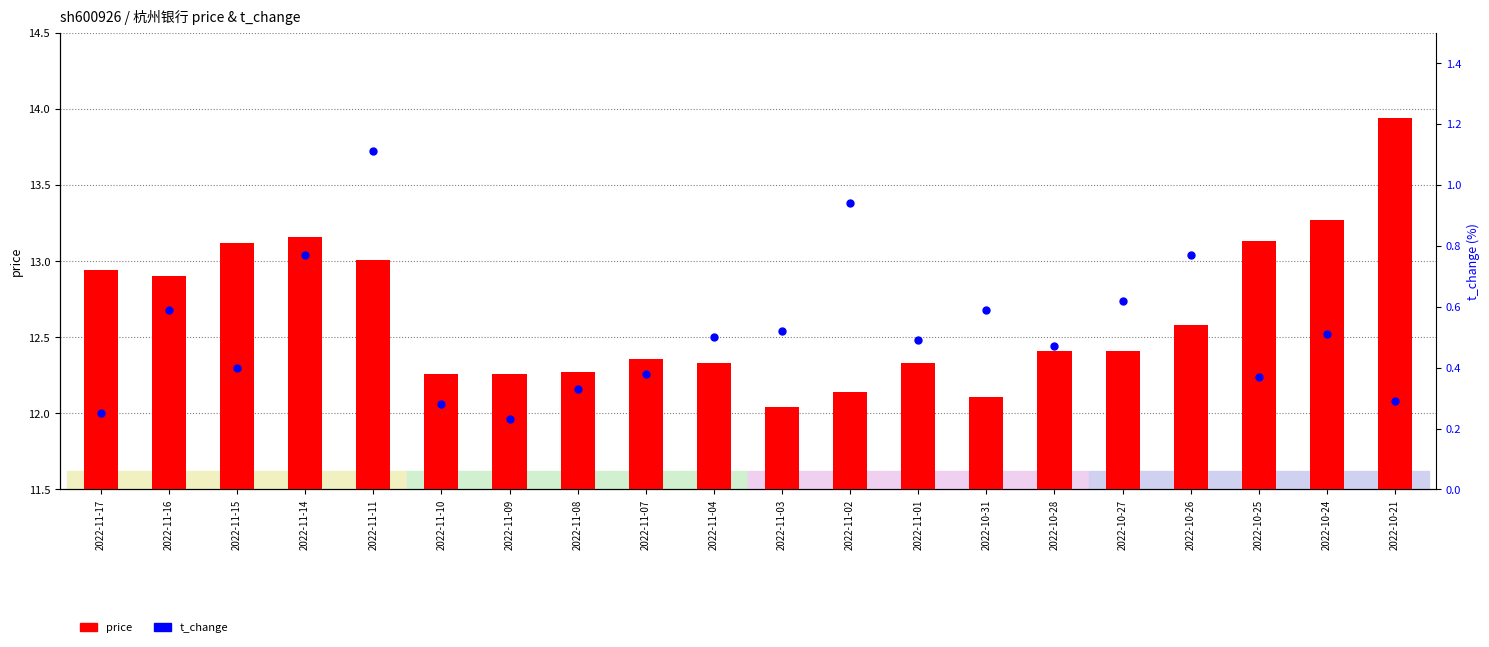

At how many categories does at least one series exceed 8?

20